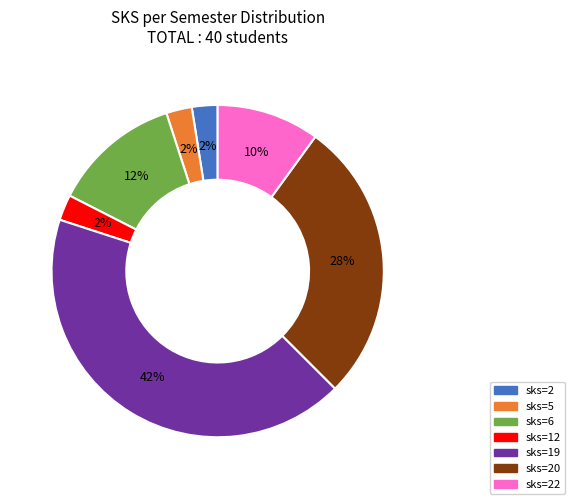

To the nearest percent, what is the average slice percentage?

14%